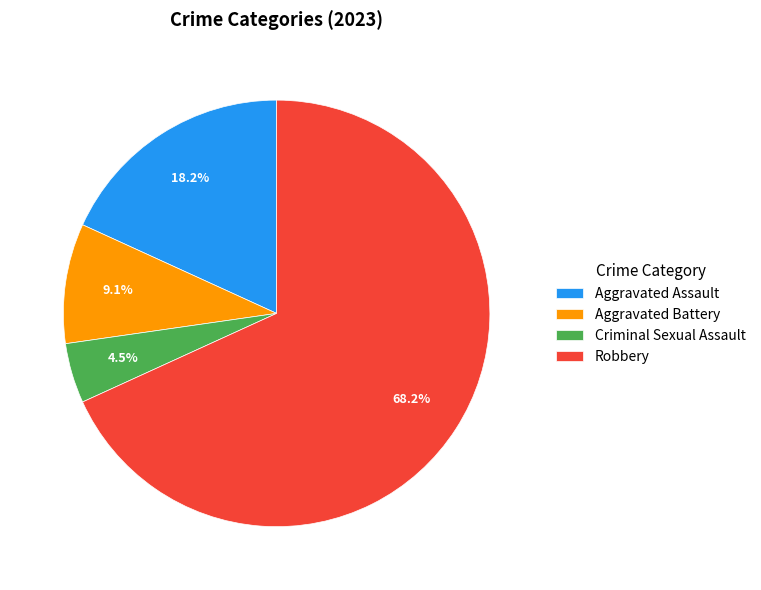

To the nearest percent, what is the difference between the largest and smallest slice percentages?

64%